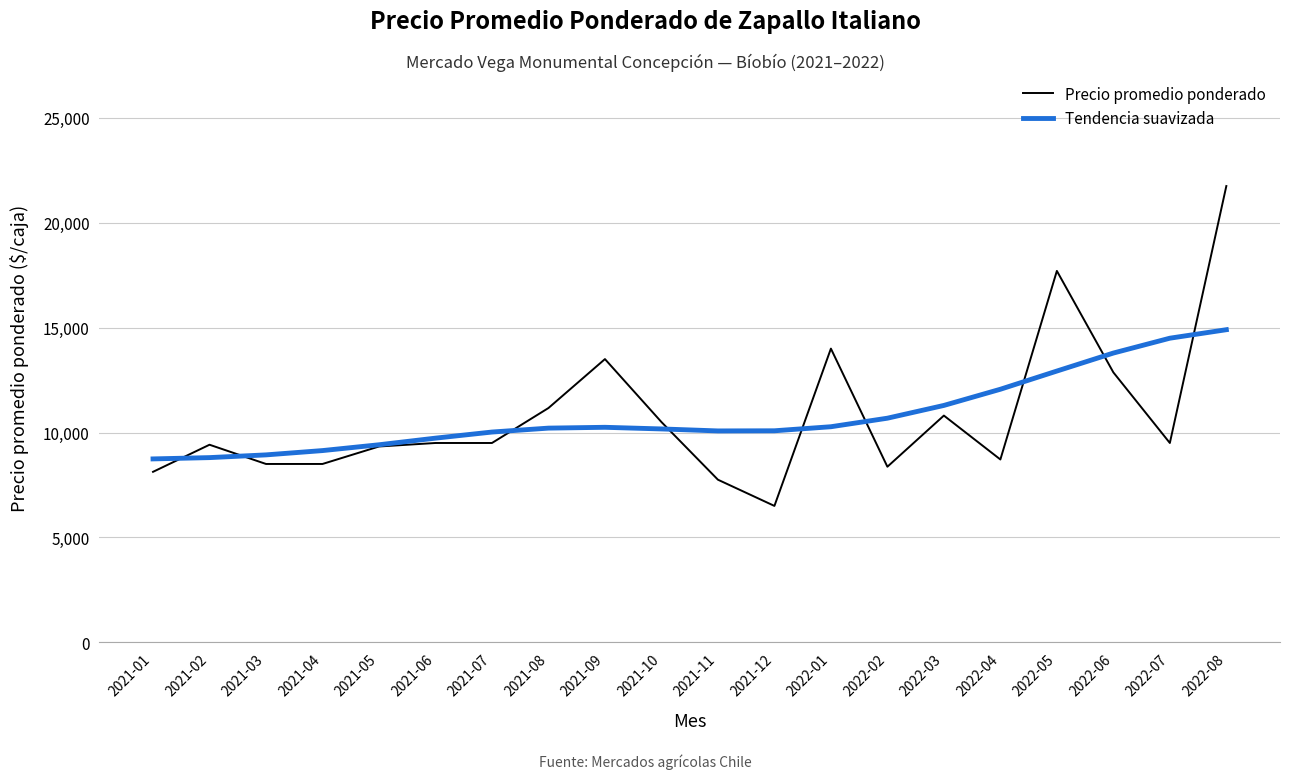

The value of Precio promedio ponderado at 2022-02 is 5489. True or false?

False